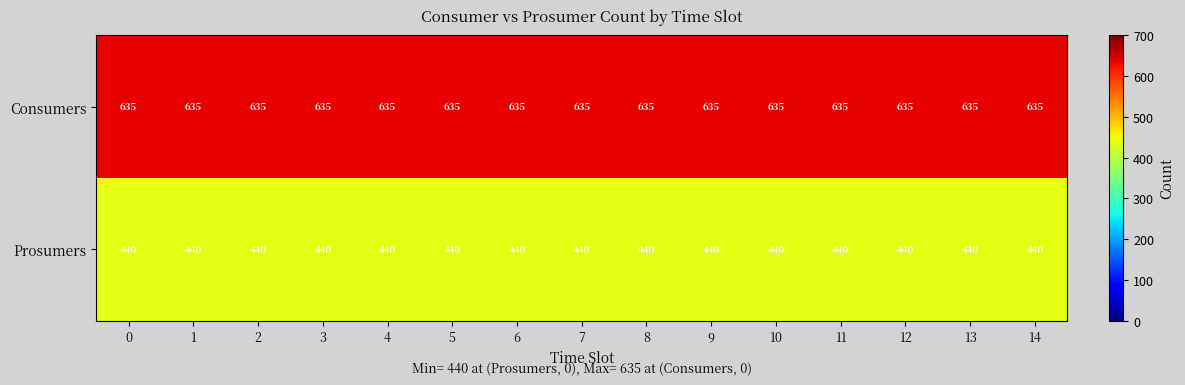

List the series in order of their overall mean, highest first.

Consumers, Prosumers